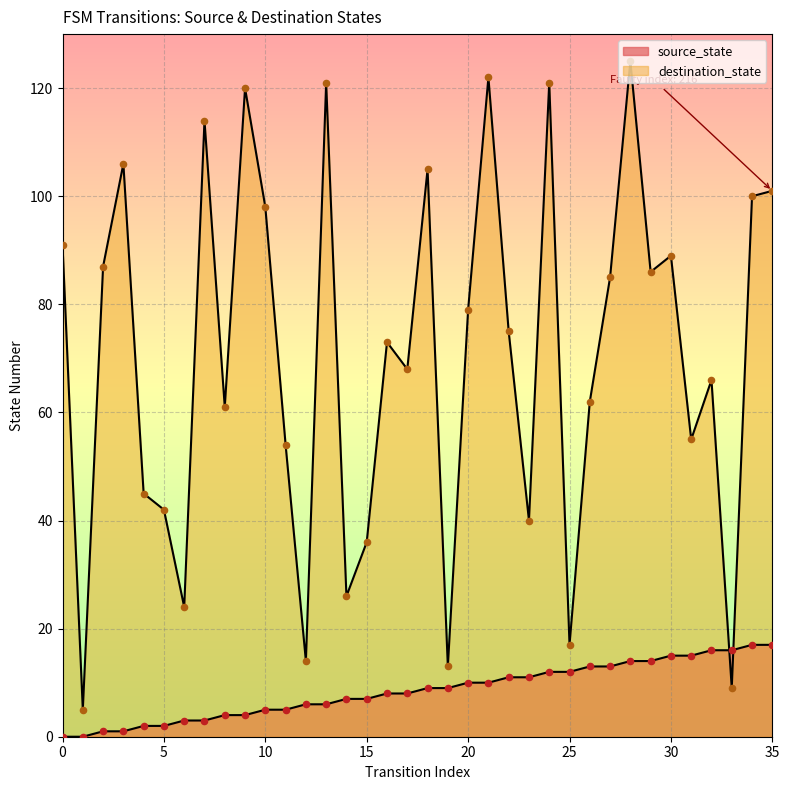

What are all the series names shown in the legend?

source_state, destination_state